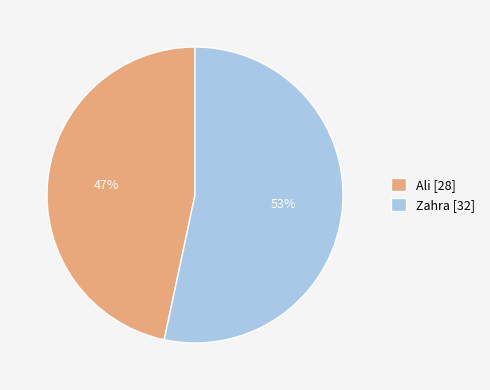

Which has a higher value, Ali [28] or Zahra [32]?

Zahra [32]